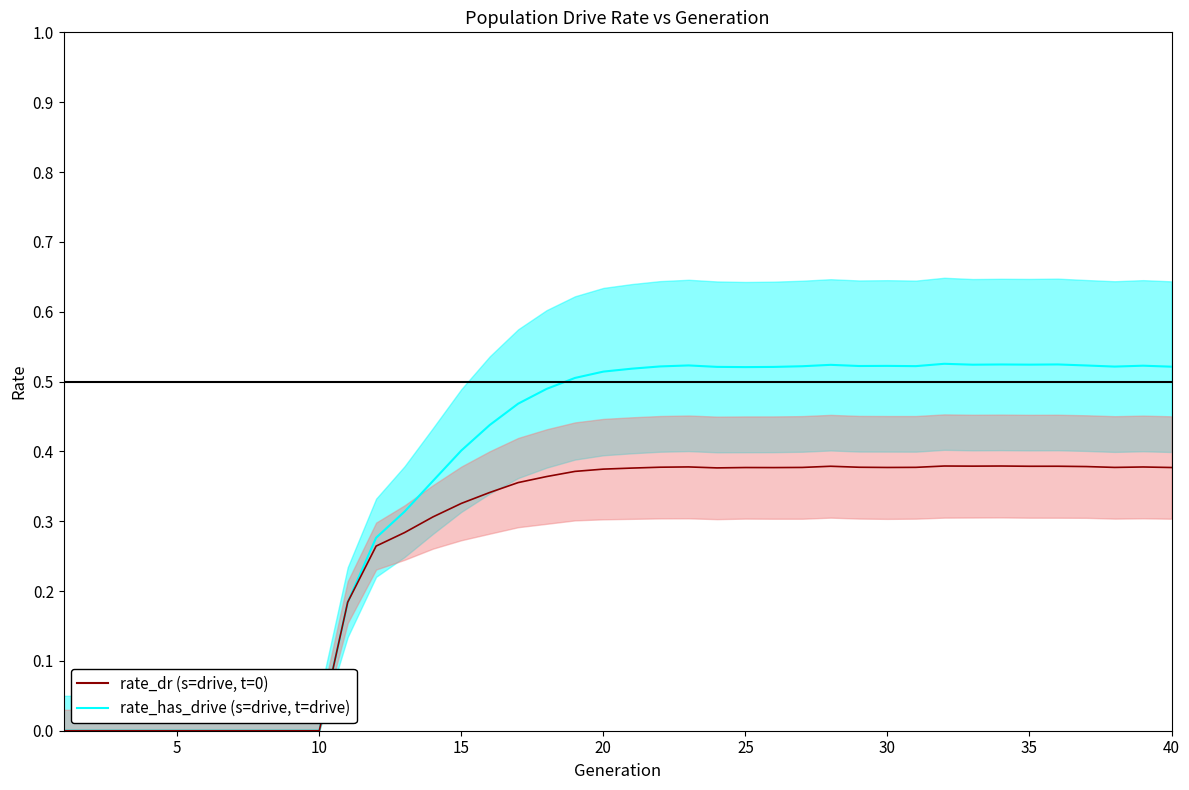

Count the rate_dr values in the range 0 to 1.

40